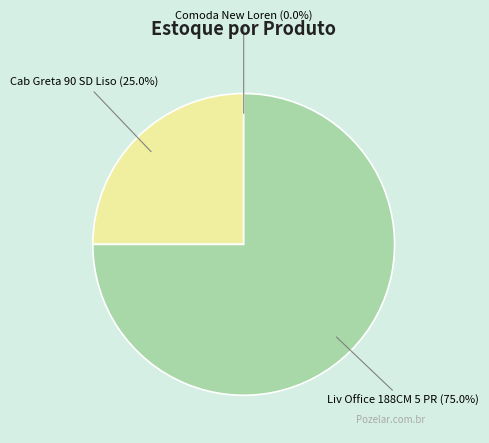

Is there any slice that represents more than half of the pie?

Yes